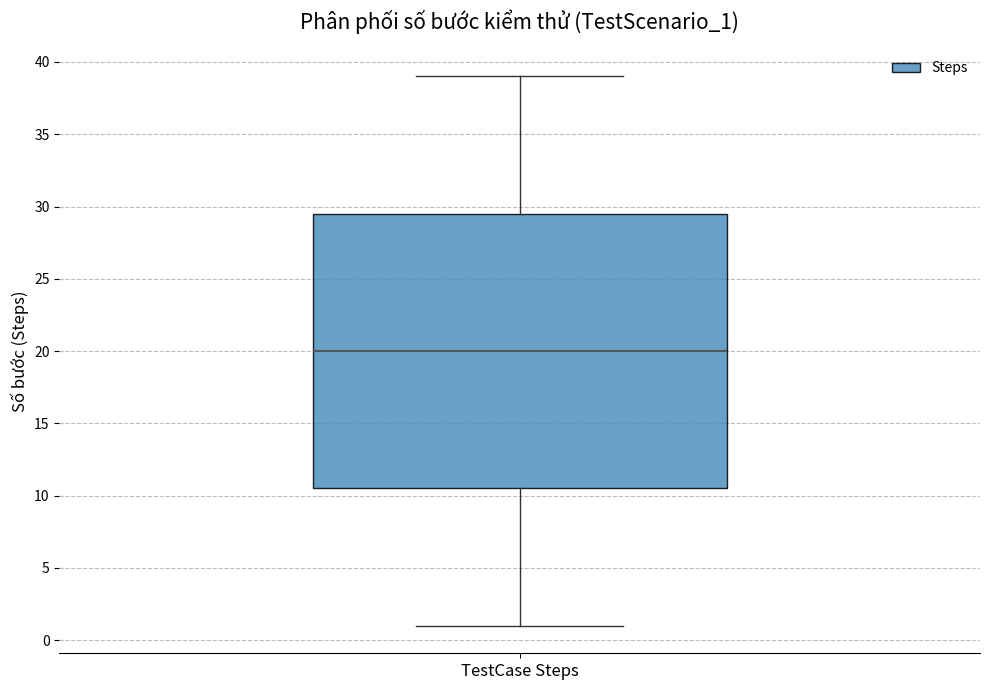

Read this box plot against the y-axis: the position of the median line, the range covered by the box, and the ends of both whiskers. The values are not printed on the chart, so give them approximately, as read against the axis.

median 20.0, box 10.5 to 29.5, whiskers 1.0 to 39.0